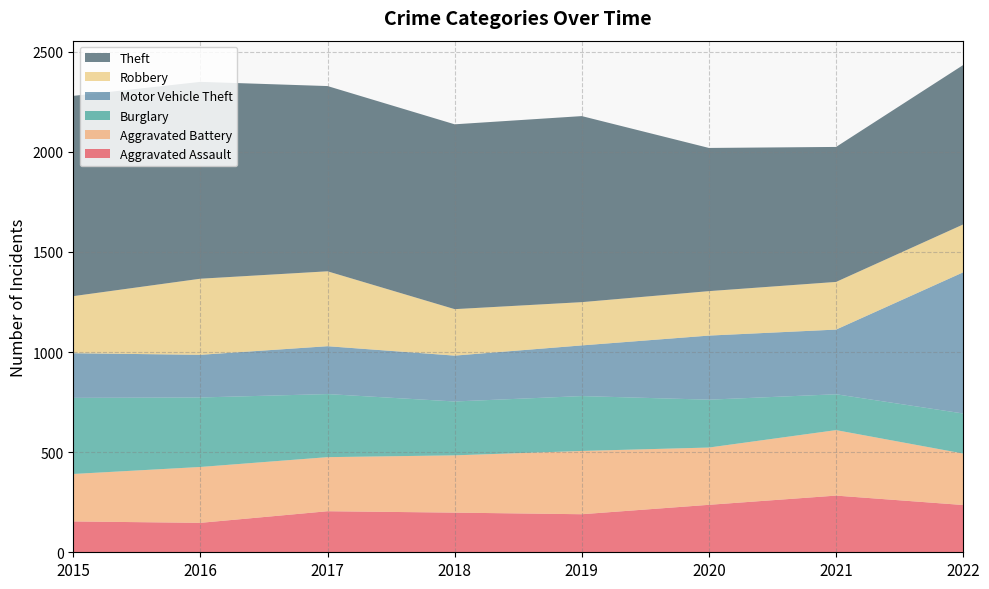

Reading left to right, list all the values displayed in this chart.

Aggravated Assault: 154	147	205	198	190	237	283	236
Aggravated Battery: 237	279	270	286	316	286	327	257
Burglary: 380	347	315	269	274	239	179	200
Motor Vehicle Theft: 223	213	239	229	253	320	323	705
Robbery: 285	380	374	232	216	222	238	239
Theft: 1000	983	925	923	929	715	674	796